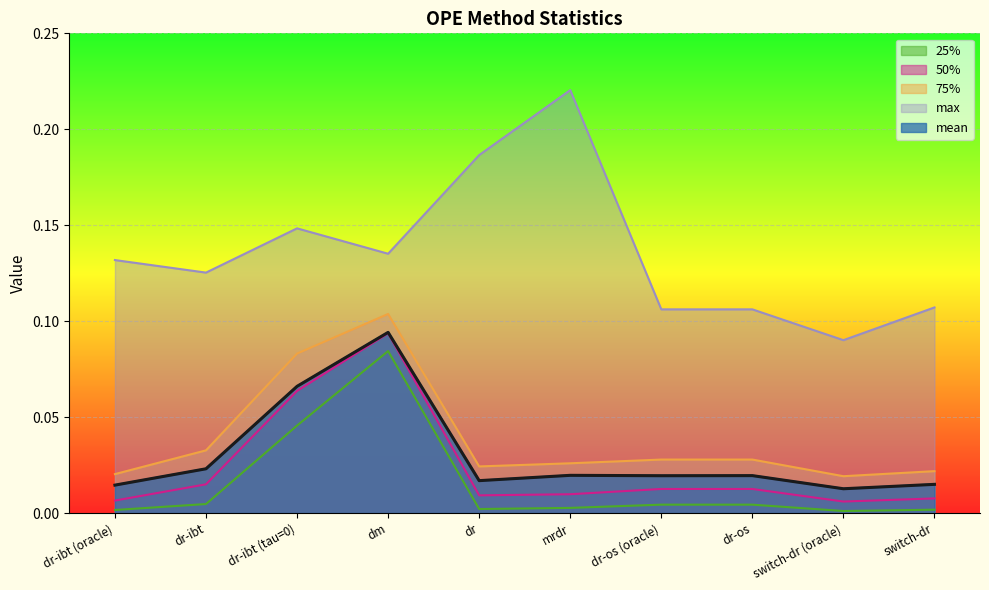

Reading right to left, extract all data points from this chart.

mean: switch-dr=0.0	switch-dr (oracle)=0.0	dr-os=0.0	dr-os (oracle)=0.0	mrdr=0.0	dr=0.0	dm=0.1	dr-ibt (tau=0)=0.1	dr-ibt=0.0	dr-ibt (oracle)=0.0
25%: switch-dr=0.0	switch-dr (oracle)=0.0	dr-os=0.0	dr-os (oracle)=0.0	mrdr=0.0	dr=0.0	dm=0.1	dr-ibt (tau=0)=0.0	dr-ibt=0.0	dr-ibt (oracle)=0.0
50%: switch-dr=0.0	switch-dr (oracle)=0.0	dr-os=0.0	dr-os (oracle)=0.0	mrdr=0.0	dr=0.0	dm=0.1	dr-ibt (tau=0)=0.1	dr-ibt=0.0	dr-ibt (oracle)=0.0
75%: switch-dr=0.0	switch-dr (oracle)=0.0	dr-os=0.0	dr-os (oracle)=0.0	mrdr=0.0	dr=0.0	dm=0.1	dr-ibt (tau=0)=0.1	dr-ibt=0.0	dr-ibt (oracle)=0.0
max: switch-dr=0.1	switch-dr (oracle)=0.1	dr-os=0.1	dr-os (oracle)=0.1	mrdr=0.2	dr=0.2	dm=0.1	dr-ibt (tau=0)=0.1	dr-ibt=0.1	dr-ibt (oracle)=0.1